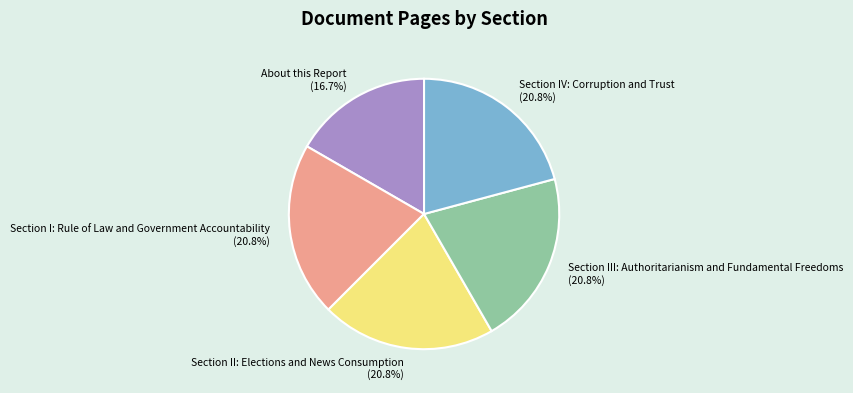

The Section II: Elections and News Consumption slice represents 21% of the pie. True or false?

True